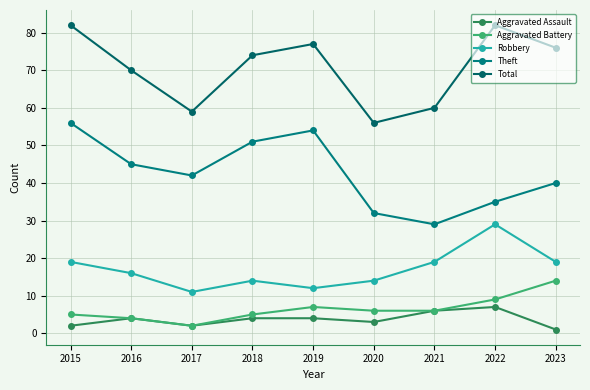

Which has a higher value, 2022 or 2023?

2022